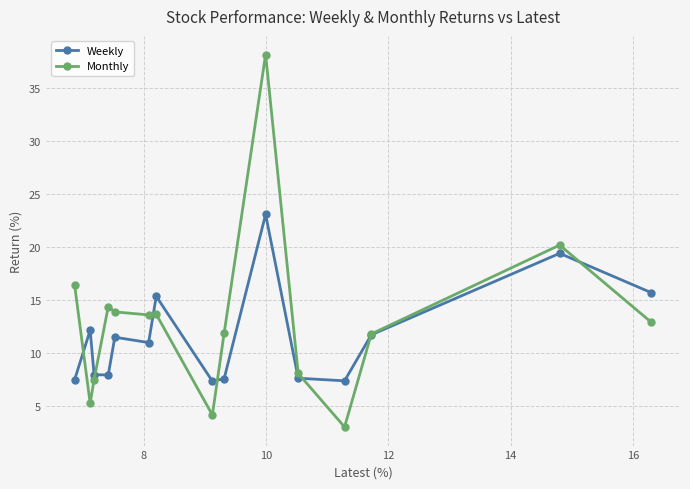

Which series has the largest range (max minus min)?

Monthly